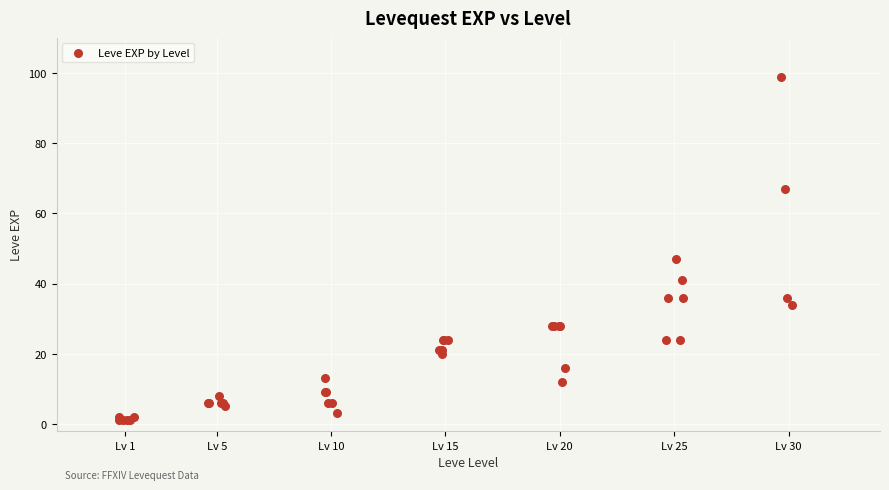

What Y value in the scatter plot is closest to 50?

47